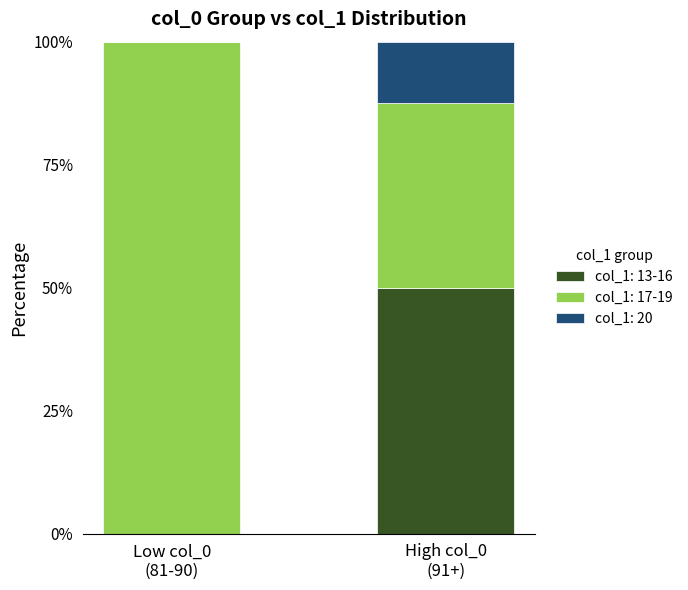

What is the sum of all col_1: 13-16 values?

50.0